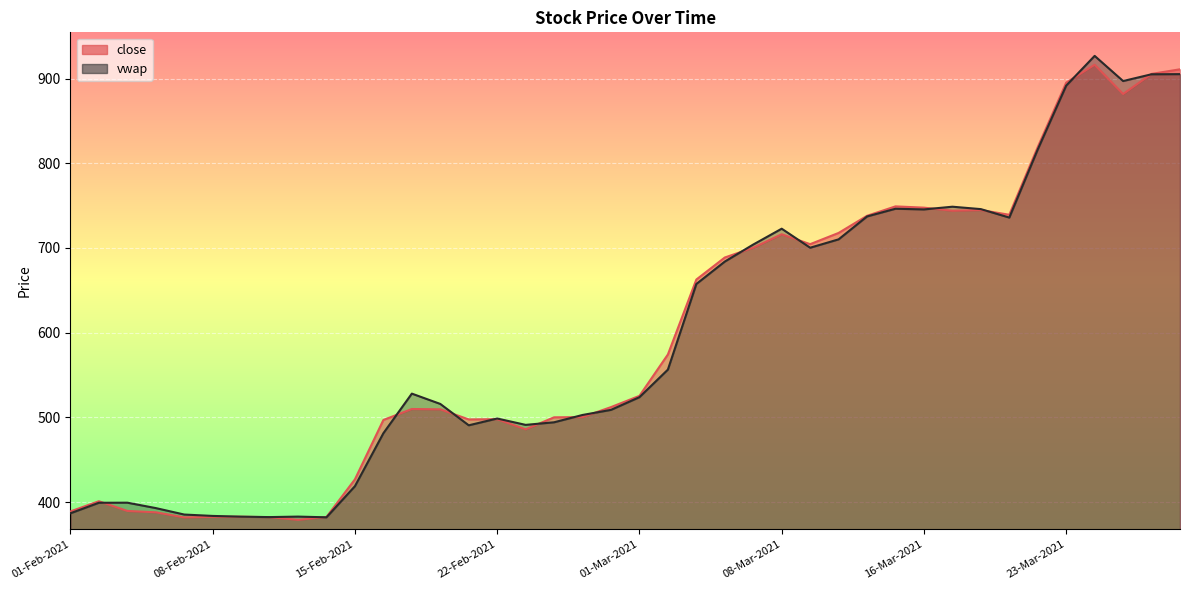

True or false: vwap has more than 2 interior local peaks.

True